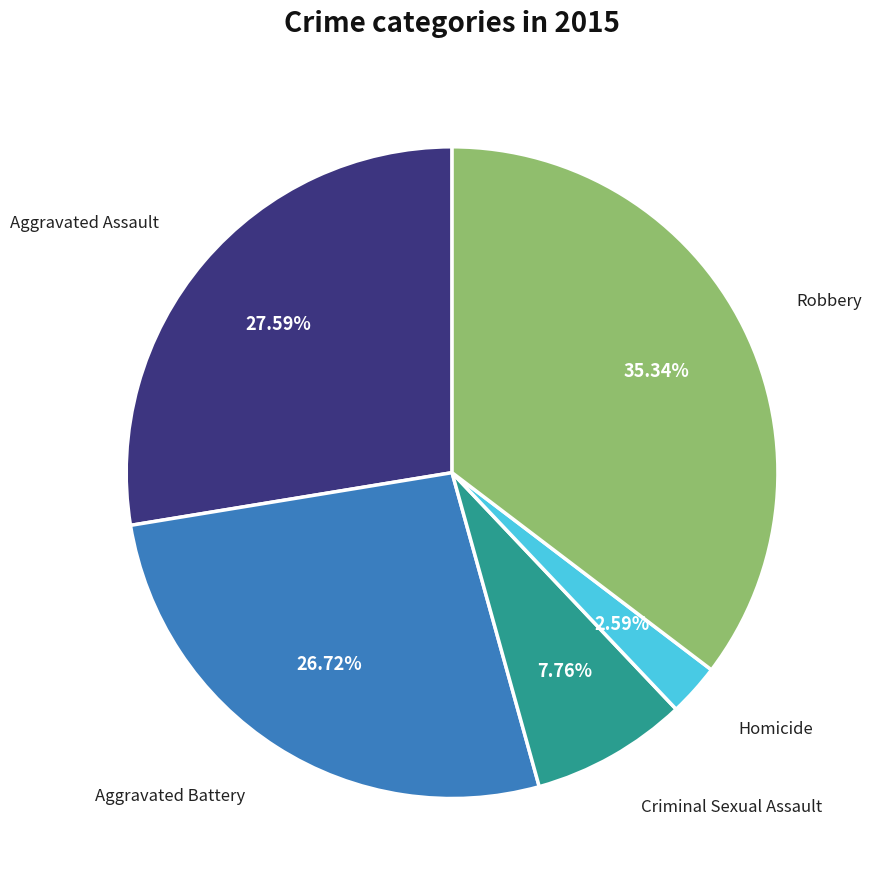

Is the sum of Aggravated Assault and Criminal Sexual Assault greater than half?

No